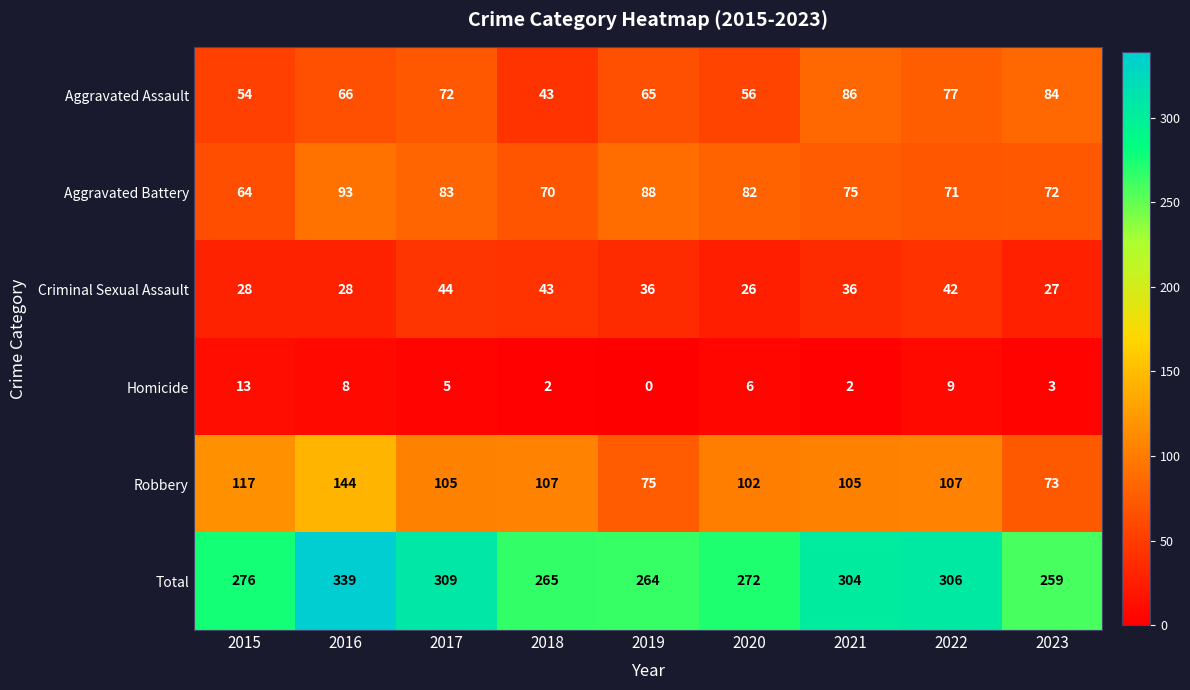

Which series has the largest total across all categories?

Total